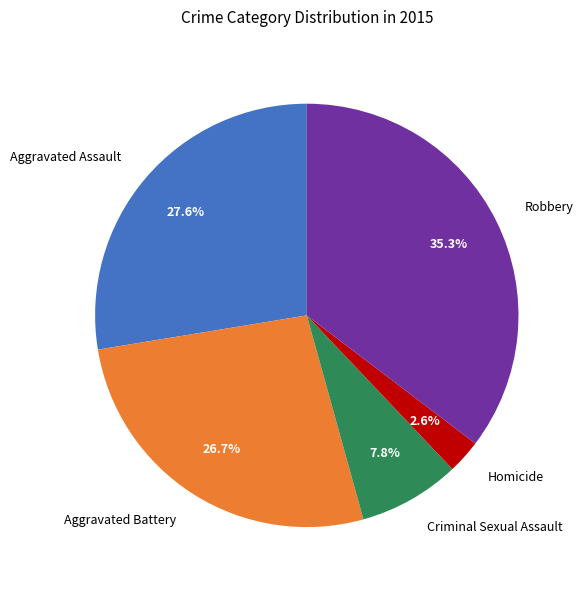

To the nearest percent, what is the difference between the Aggravated Assault and Aggravated Battery slice percentages?

1%